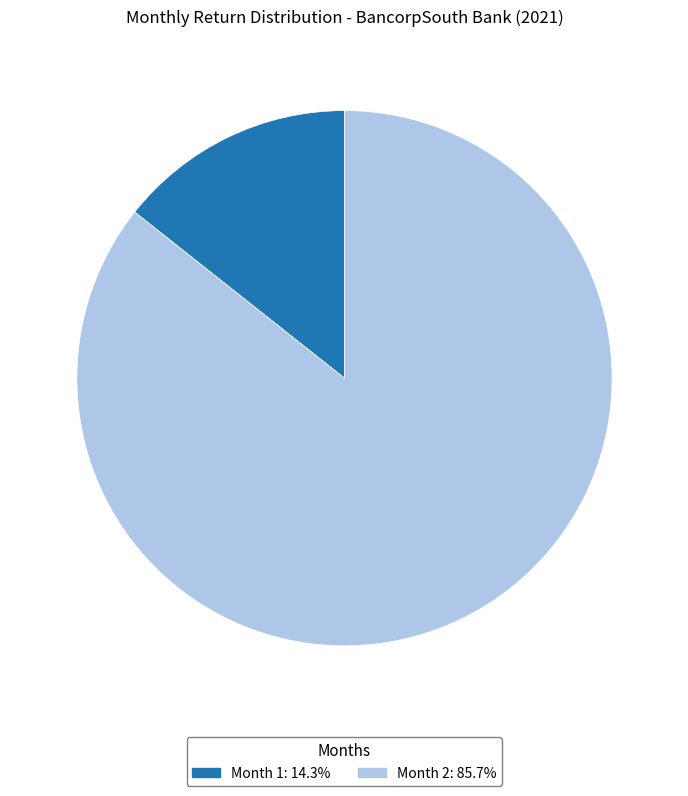

Is there any slice that represents more than half of the pie?

Yes